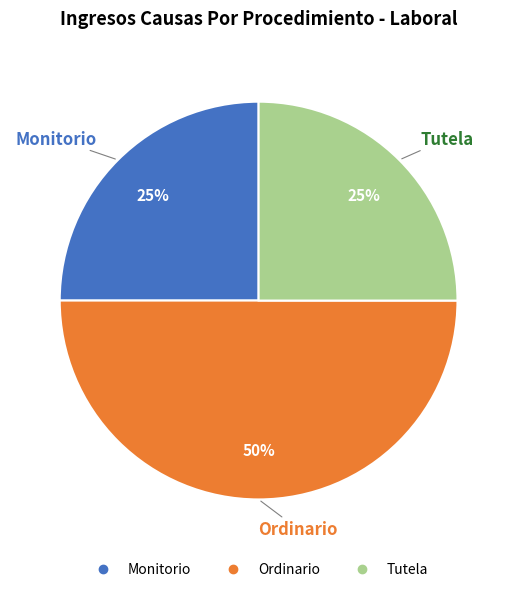

The Tutela slice represents 25% of the pie. True or false?

True